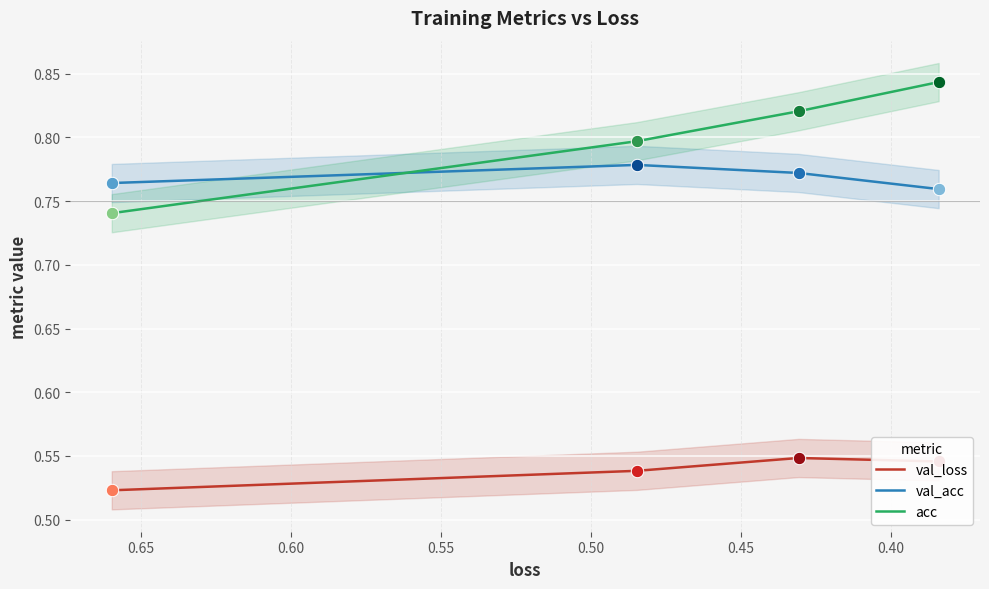

Which series has the widest spread of Y values?

acc